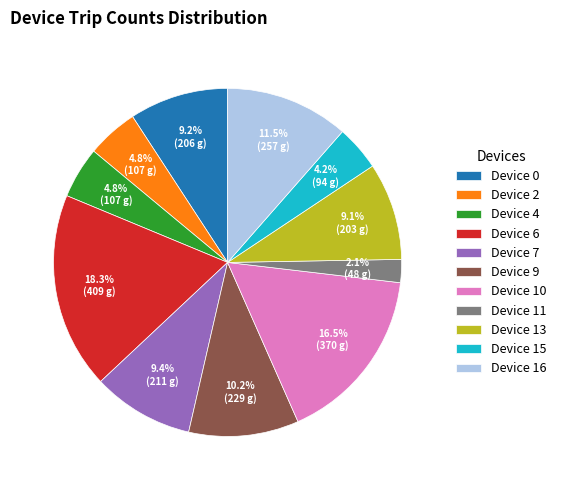

Is the sum of Device 10 and Device 9 greater than half?

No